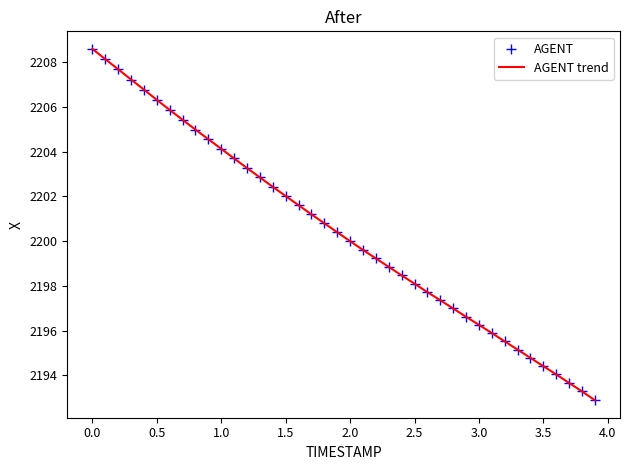

What is the smallest value displayed?

2192.9